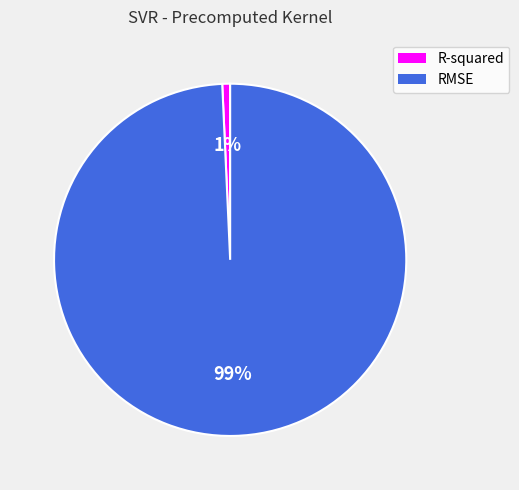

To the nearest percent, what is the combined percentage of R-squared and RMSE?

100%